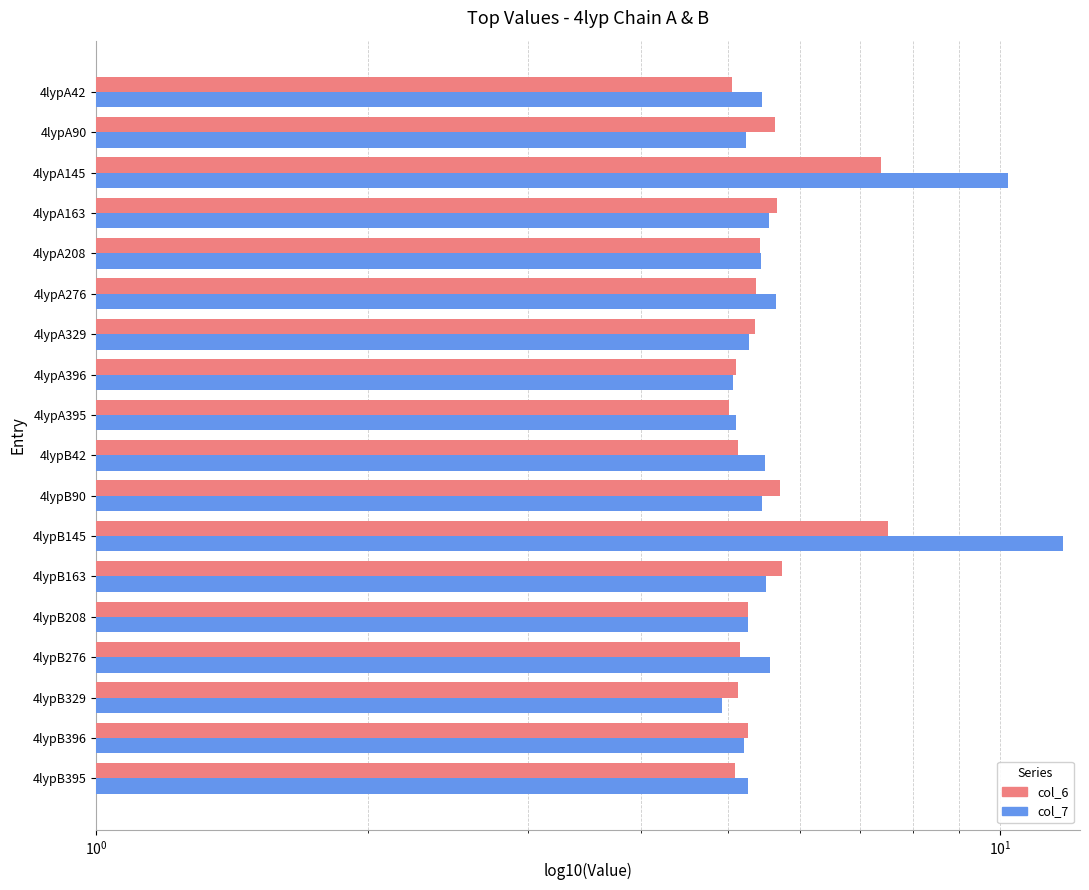

What is the difference between the second highest and minimum values in the col_6 series?

2.4